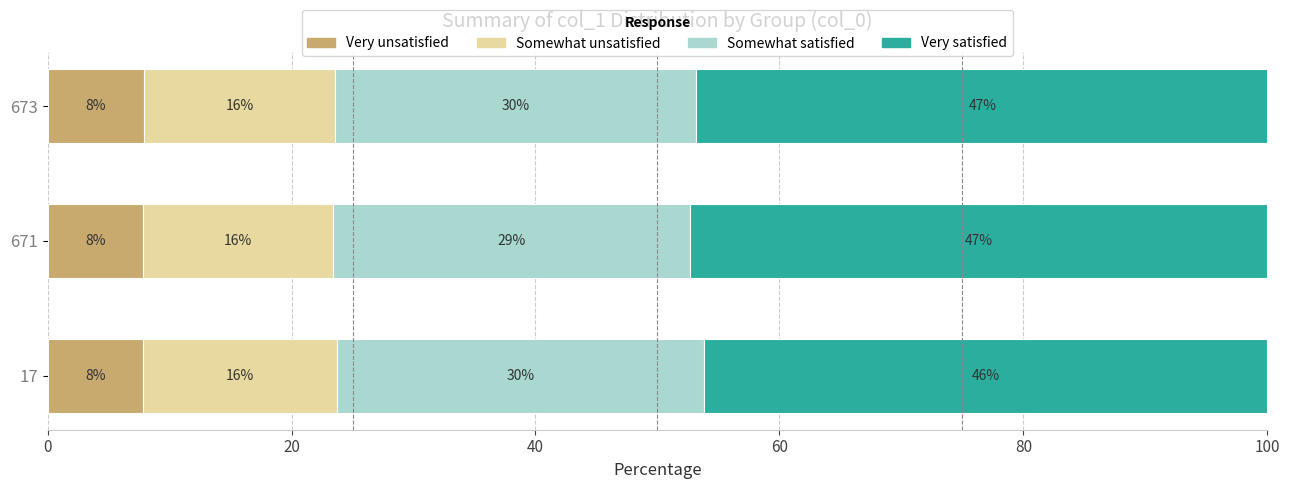

What is the maximum value for Very unsatisfied?

7.9